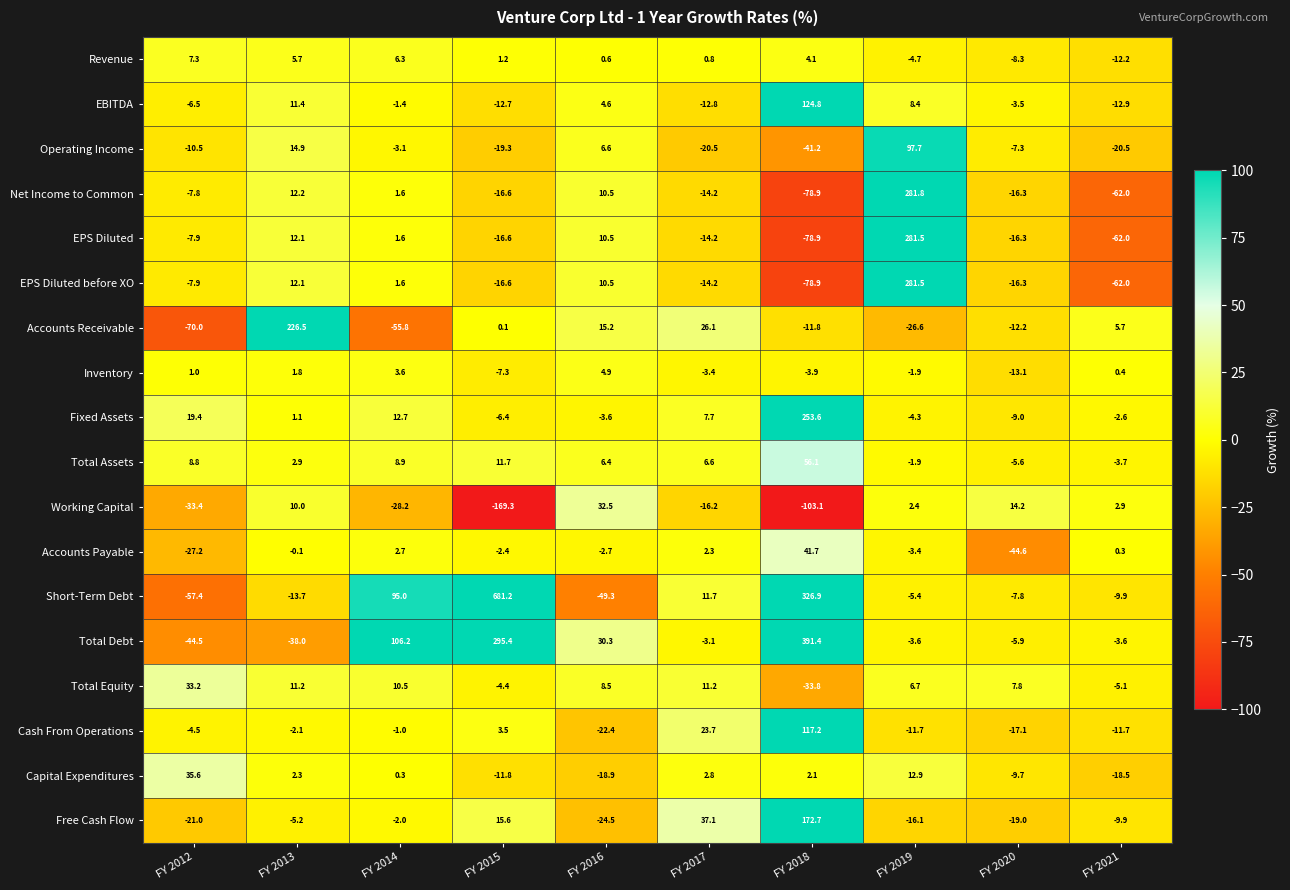

What is the difference between the maximum and minimum values in the Accounts Receivable series?

296.5